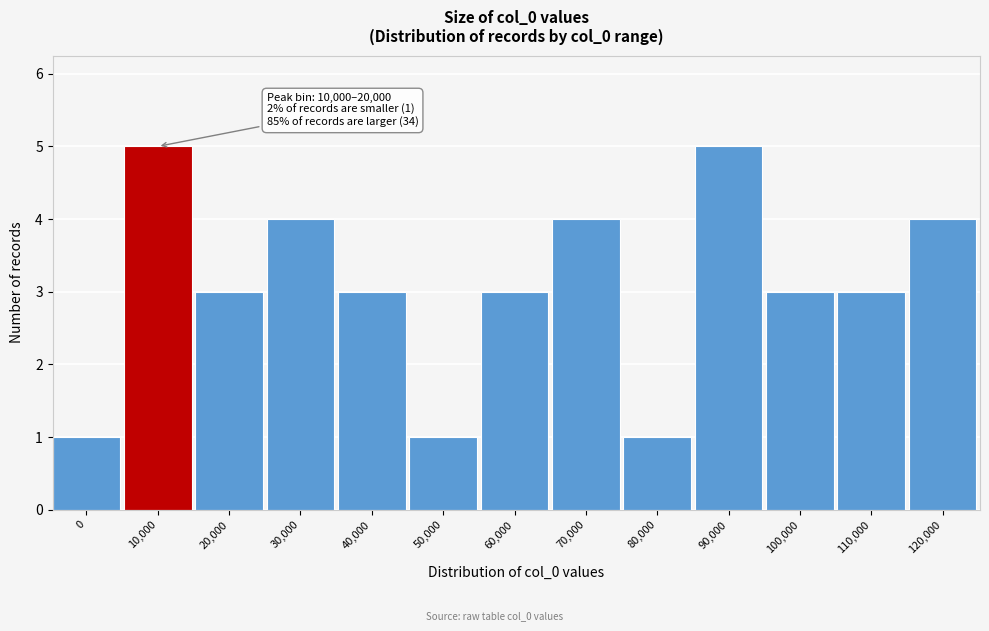

Reading left to right, list all the values displayed in this chart.

0=1	10,000=5	20,000=3	30,000=4	40,000=3	50,000=1	60,000=3	70,000=4	80,000=1	90,000=5	100,000=3	110,000=3	120,000=4